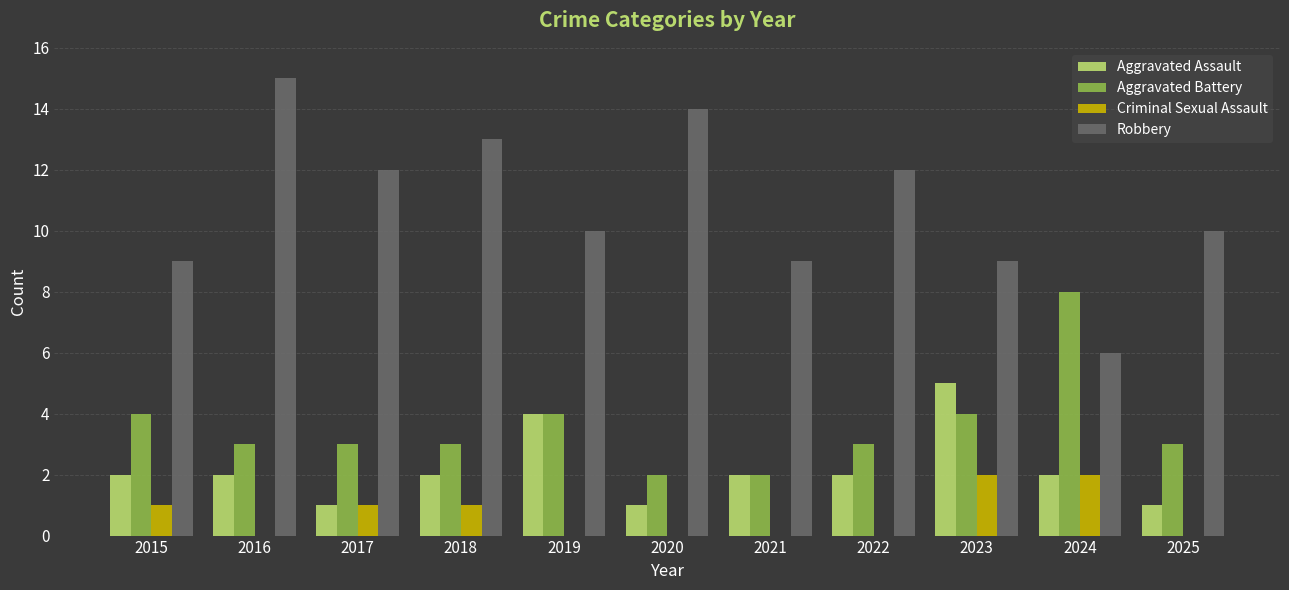

Which series has the largest range (max minus min)?

Robbery